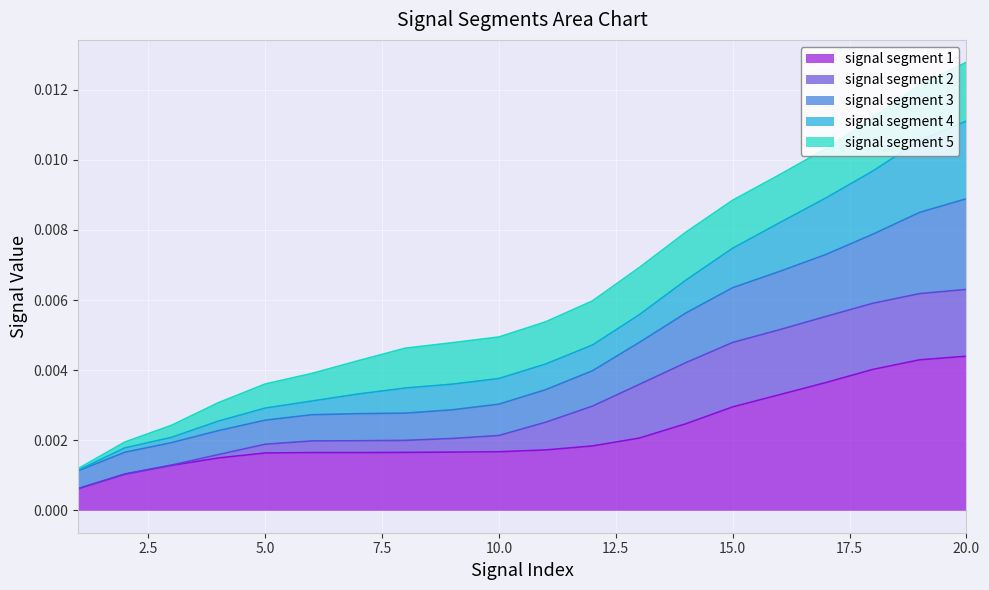

Rank the categories by signal segment 1 value from highest to lowest.

20, 19, 18, 17, 16, 15, 14, 13, 12, 11, 10, 9, 8, 7, 6, 5, 4, 3, 2, 1